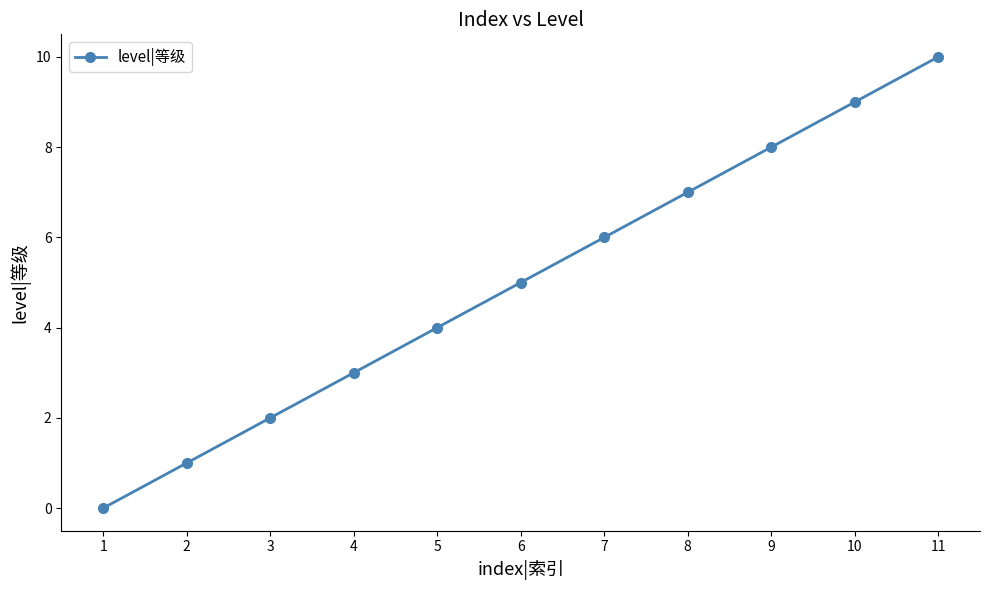

Count the number of data series in this chart.

1